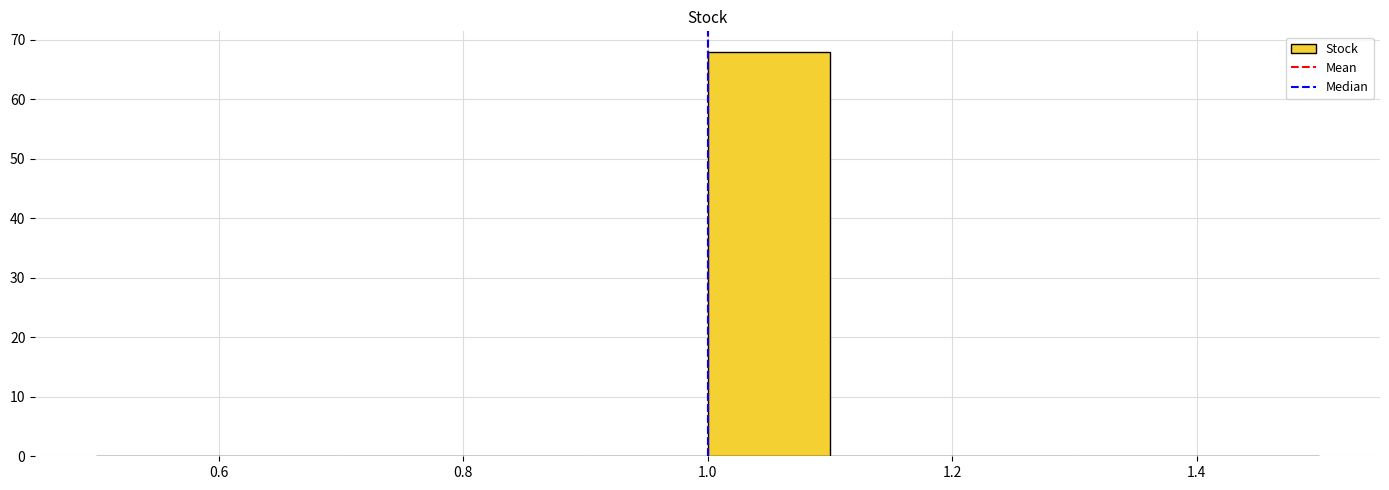

How tall is the bar that spans 1.0 to 1.1 on the x-axis? The values are not printed on the chart, so give them approximately, as read against the axis.

68